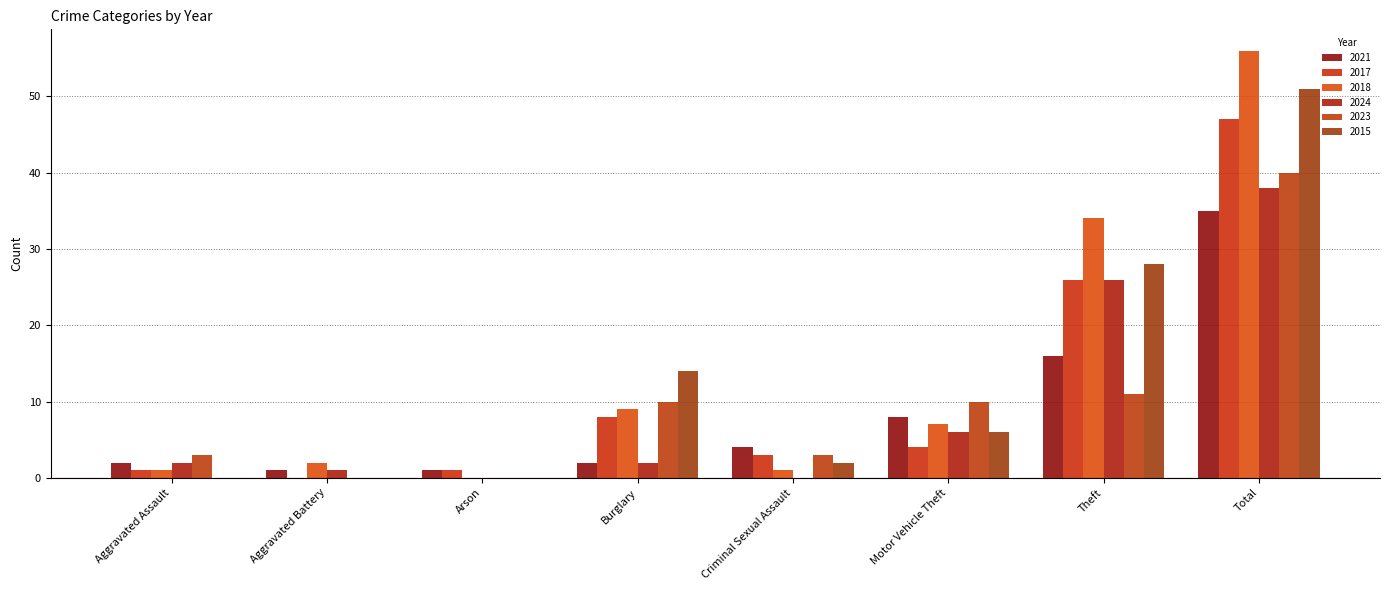

What is the sum of all 2017 values?

90